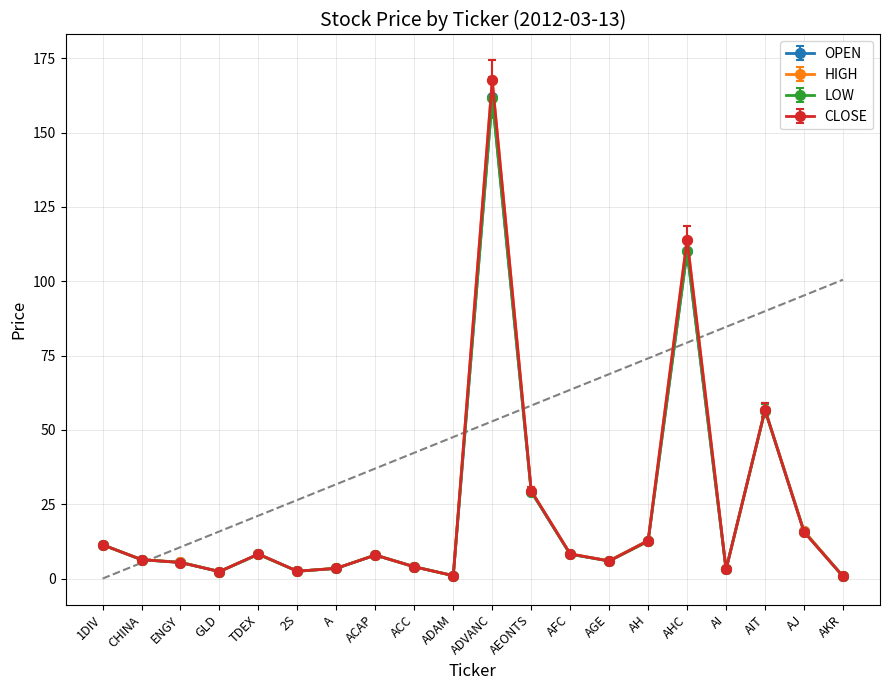

At how many categories does at least one series exceed 65?

2